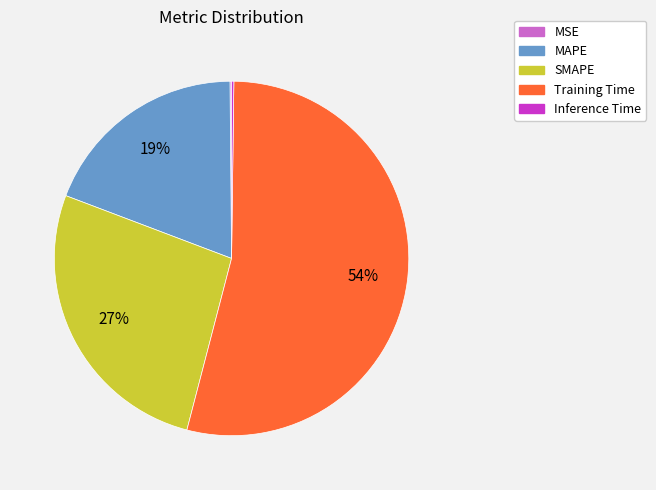

Is SMAPE the majority of the pie?

No